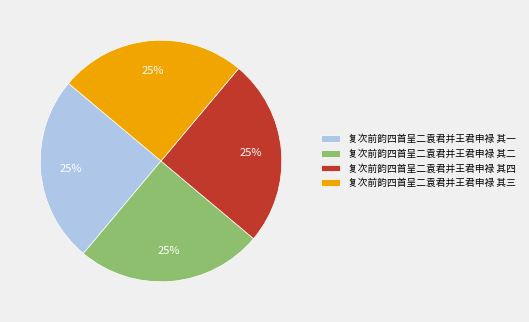

Is there any slice that represents more than half of the pie?

No